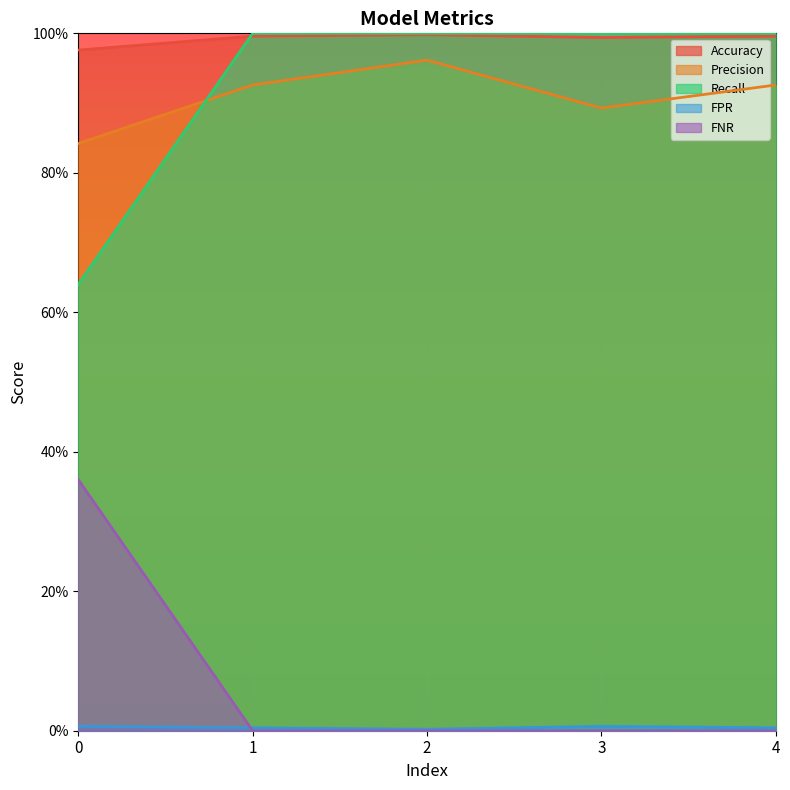

The Precision series shows 0.4 at 0. True or false?

False